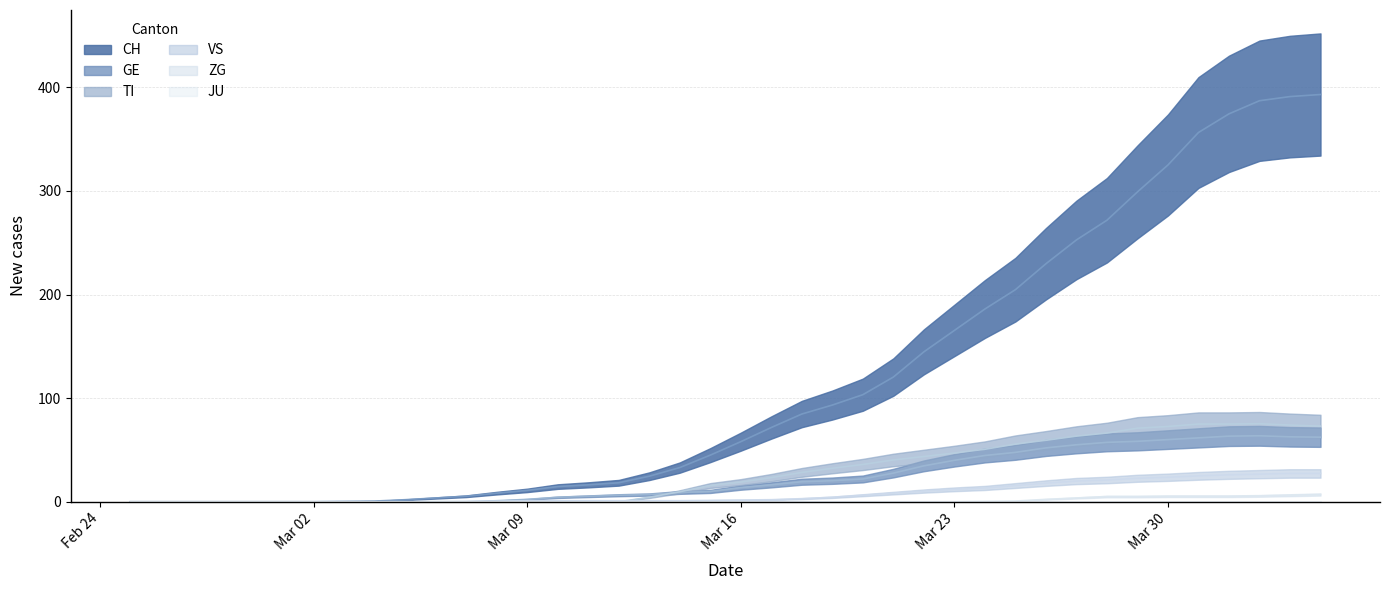

Which series has the widest spread of values?

CH